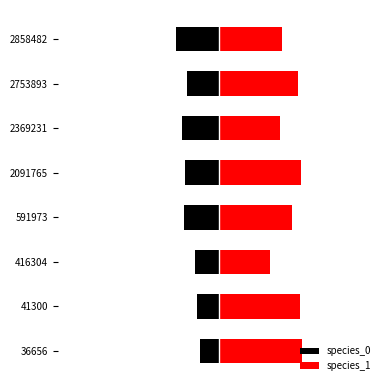

Reading left to right, transcribe all the data shown in this chart.

species_0: -0.0	-0.0	-0.1	-0.1	-0.1	-0.1	-0.1	-0.1
species_1: 0.2	0.2	0.1	0.2	0.2	0.1	0.2	0.1